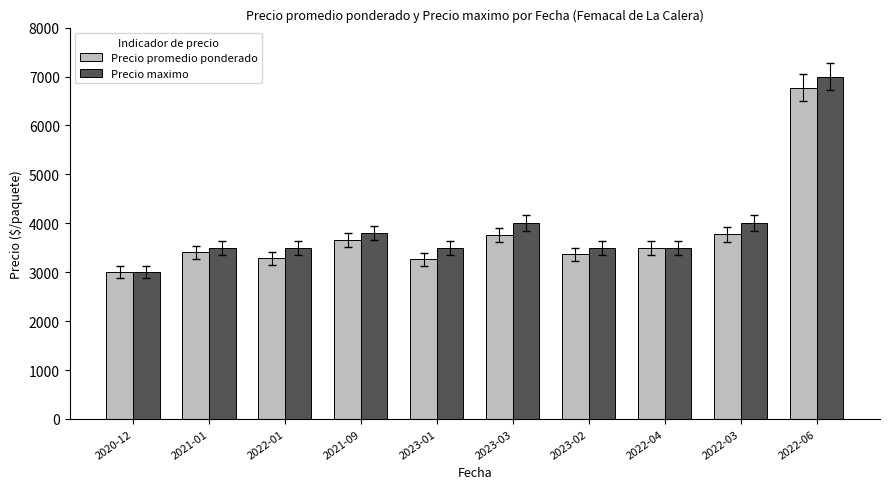

What is the sum of all Precio maximo values?

39300